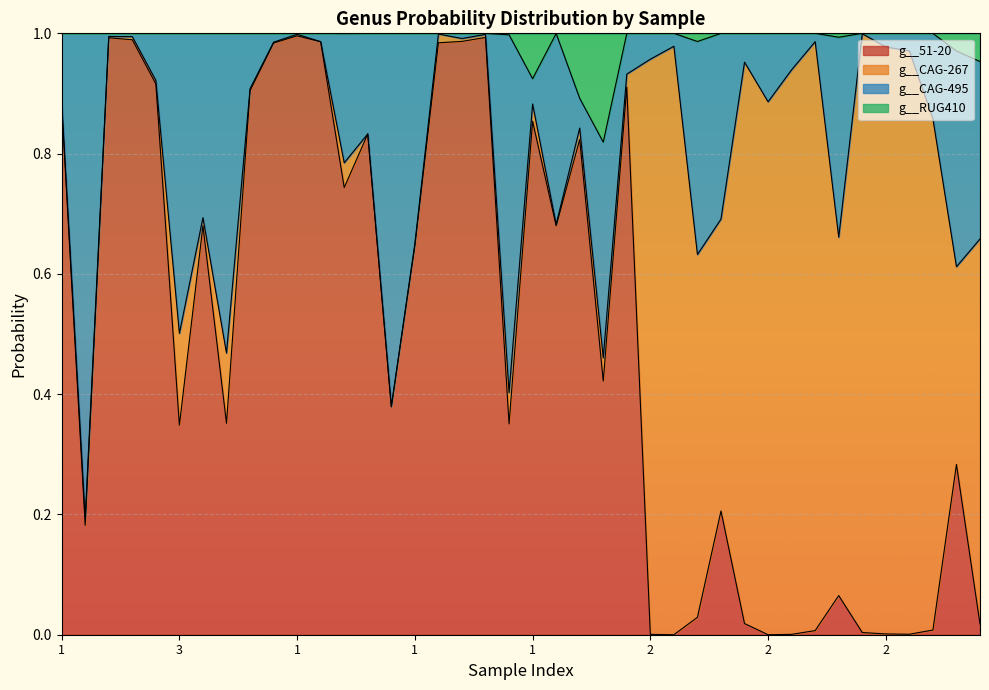

What is the value of the g__RUG410 point at the 11th from the left?

1.0